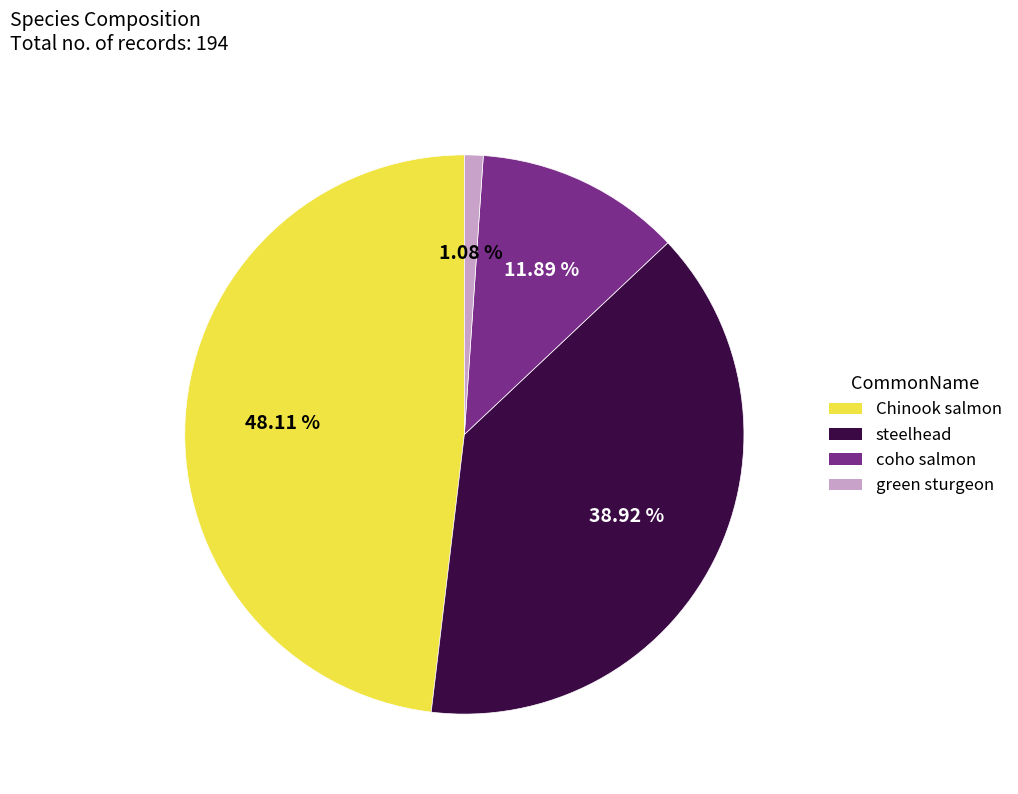

How much of the chart is everything except Chinook salmon?

51.9%